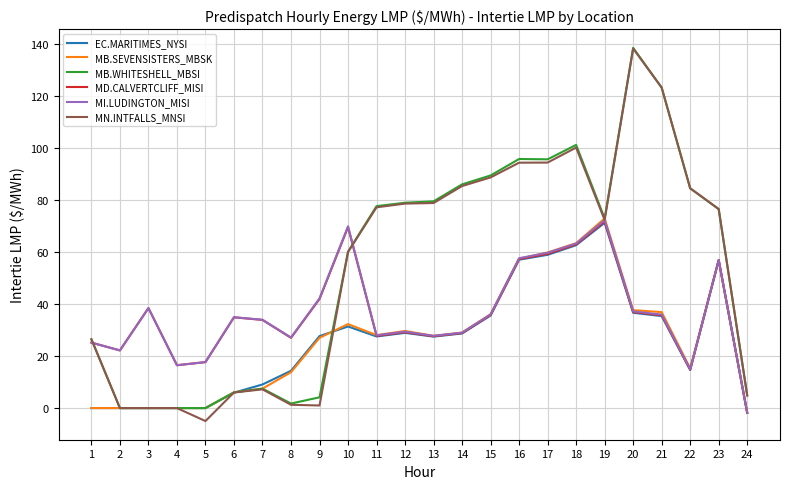

The value of EC.MARITIMES_NYSI at 5 is 50.1. True or false?

False